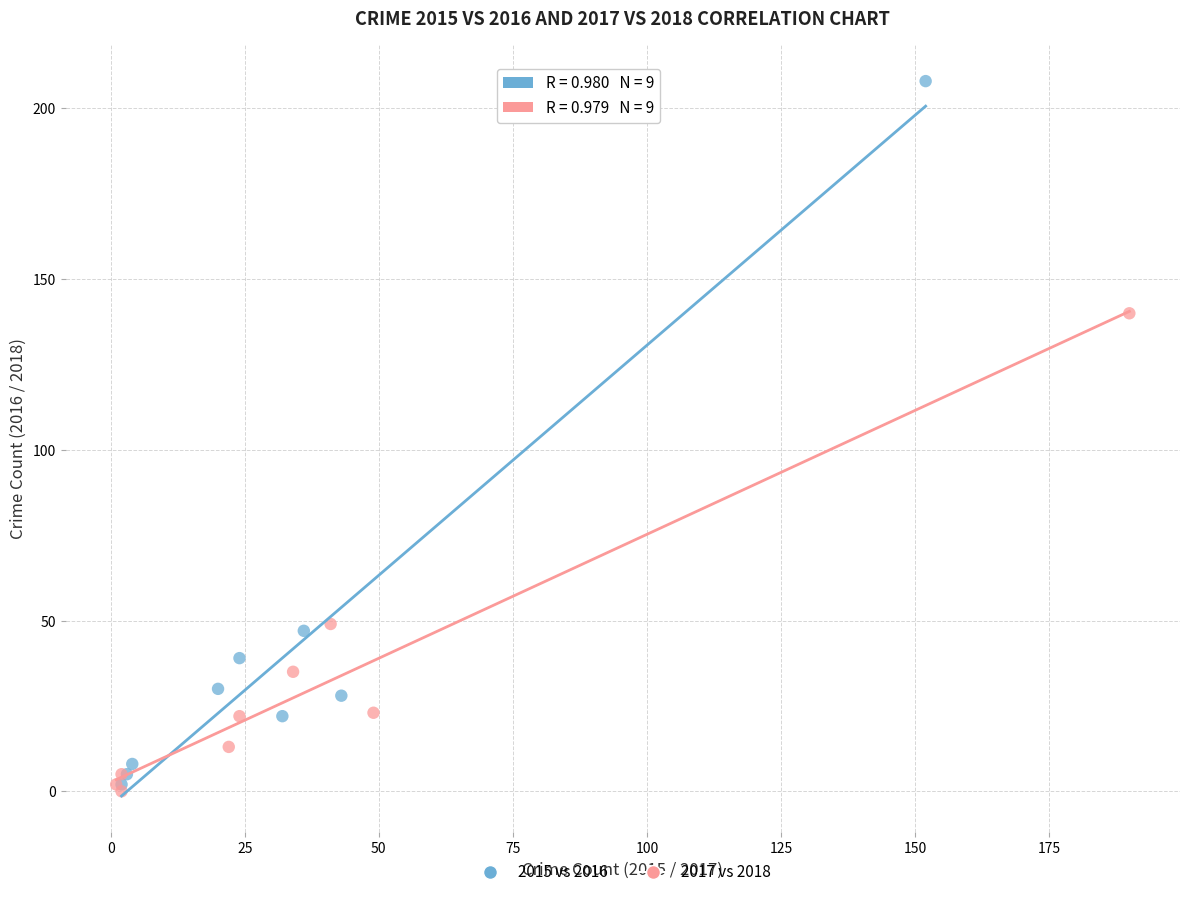

Which series reaches the maximum Y coordinate?

2015 vs 2016